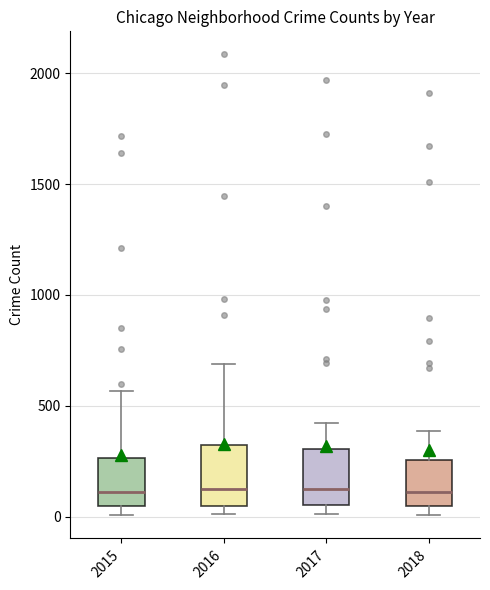

Reading left to right, transcribe this box plot: for each box, give where its median line is, the range the box spans, and where its two whiskers end, as read against the y-axis. The values are not printed on the chart, so give them approximately, as read against the axis.

2015: median 100, box 50 to 250, whiskers 0 to 550
2016: median 150, box 50 to 300, whiskers 0 to 700
2017: median 100, box 50 to 300, whiskers 0 to 400
2018: median 100, box 50 to 250, whiskers 0 to 400